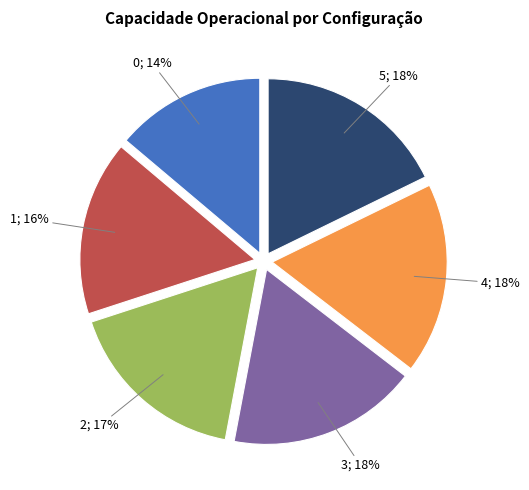

Is there any slice that represents more than half of the pie?

No